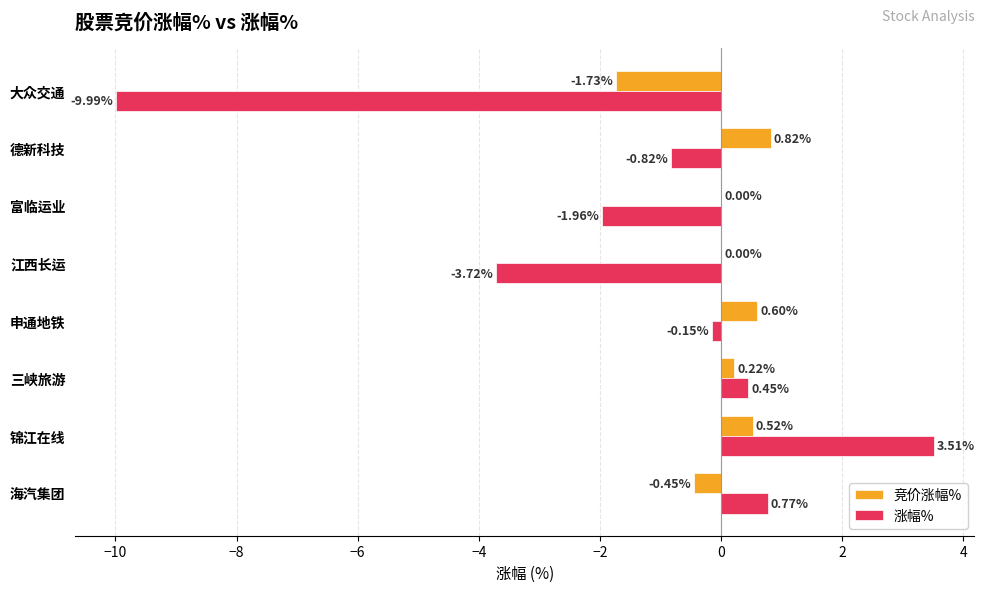

How many series are shown in this chart?

2